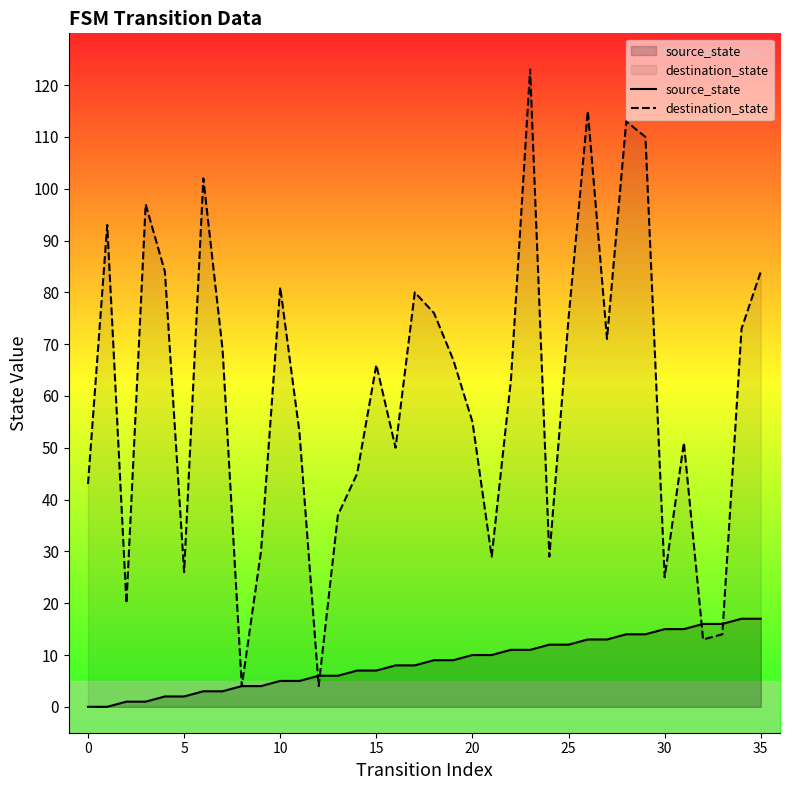

Which series has the largest total across all categories?

destination_state